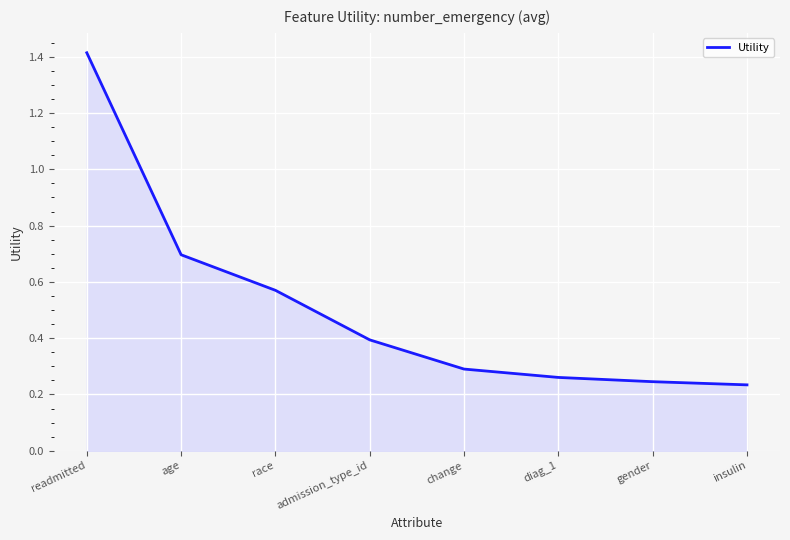

Which label corresponds to the largest value in the chart?

readmitted